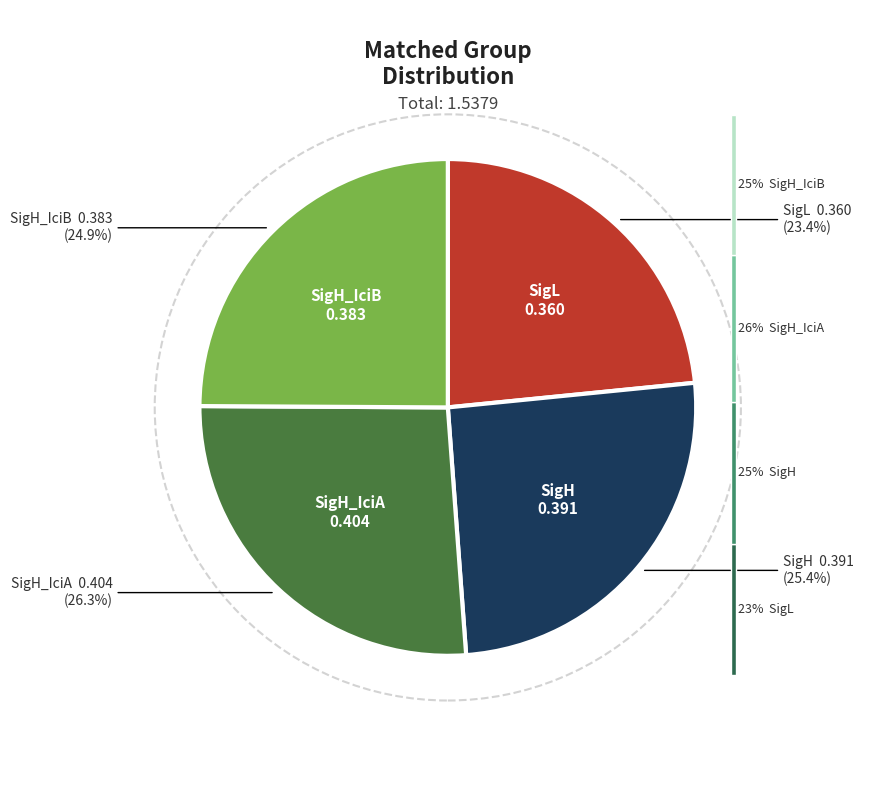

Do SigH_IciA and SigH_IciB together represent more than half of the pie?

Yes